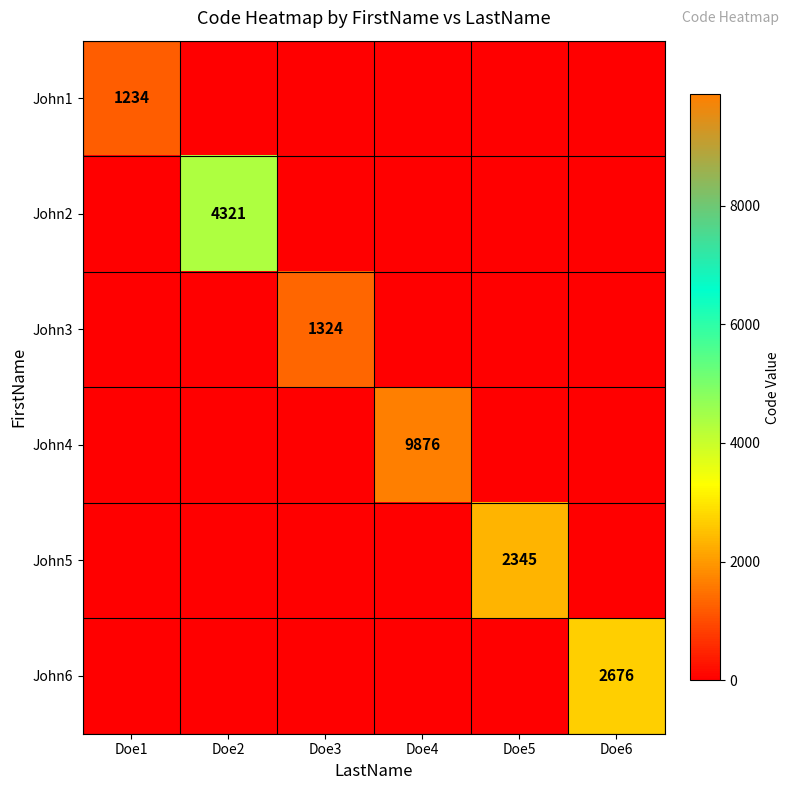

Which label corresponds to the largest value in the chart?

Doe4